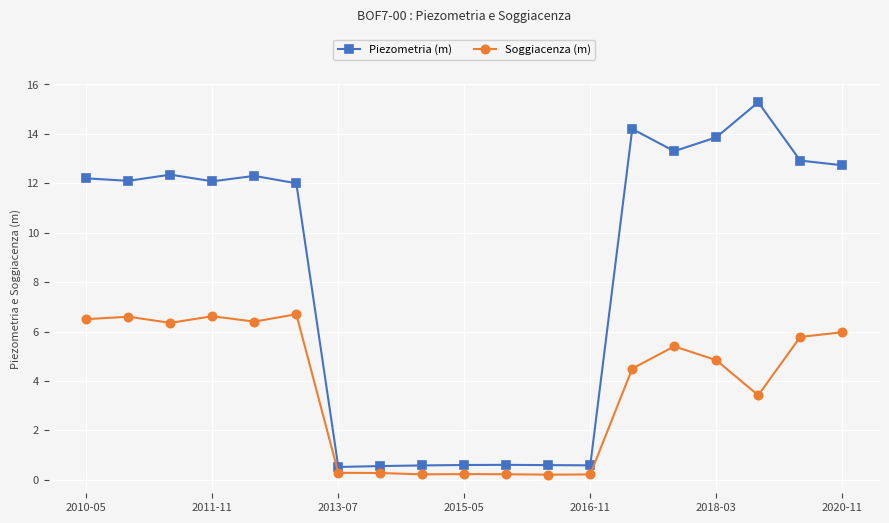

True or false: Soggiacenza (m) and Piezometria (m) cross at least once.

False